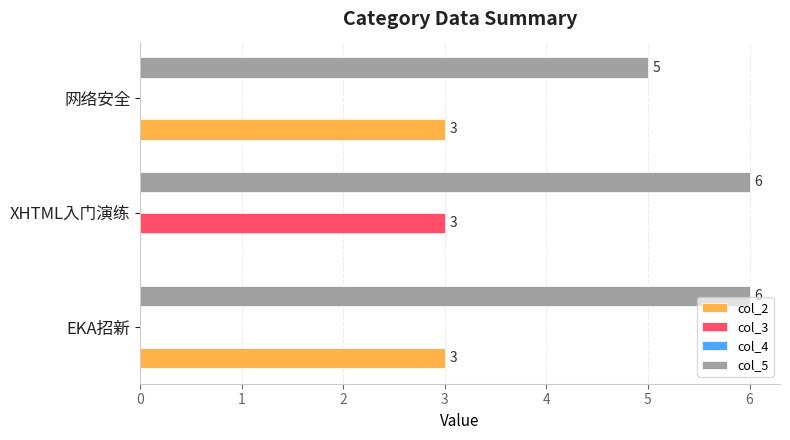

The value of col_3 at EKA招新 is 0. True or false?

True